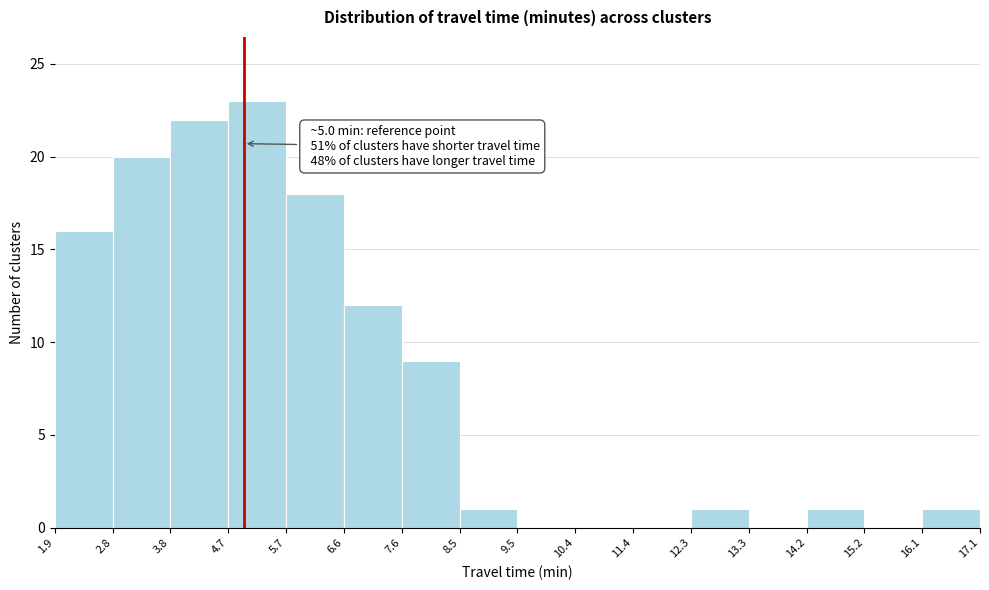

Over which range of the x-axis is the bar tallest?

4.7 to 5.7